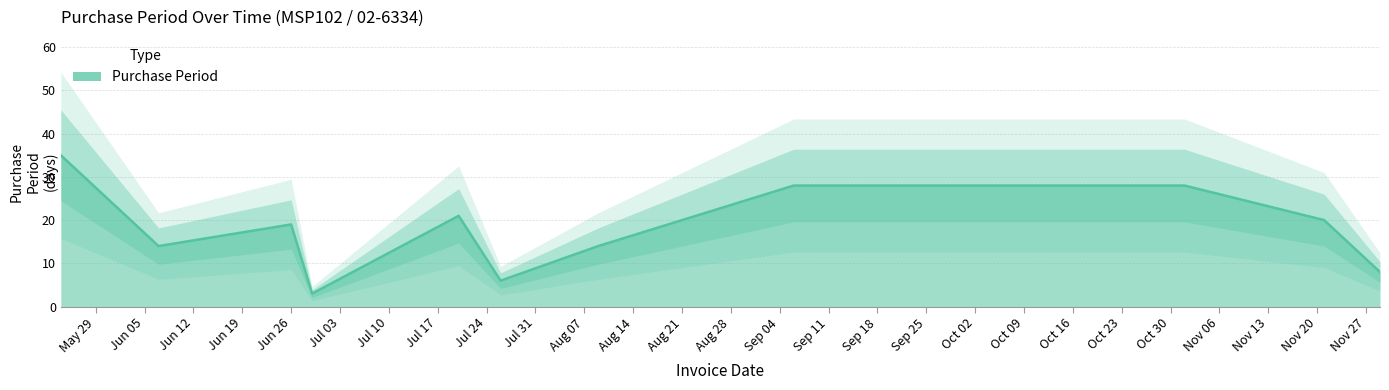

What is the difference between the second highest and minimum values?

25